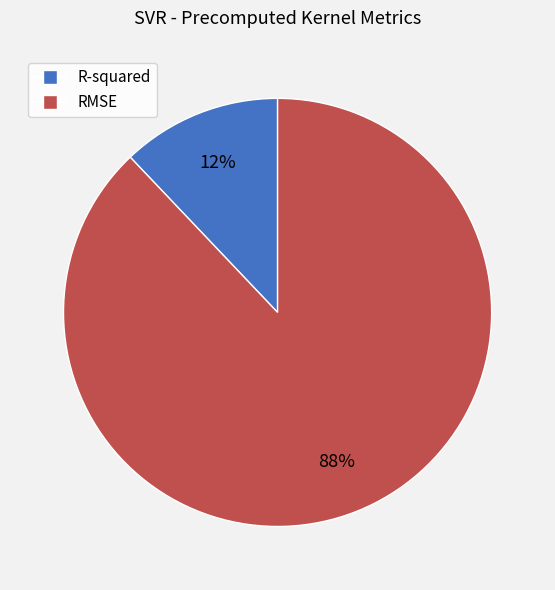

To the nearest percent, what portion does RMSE represent?

88%